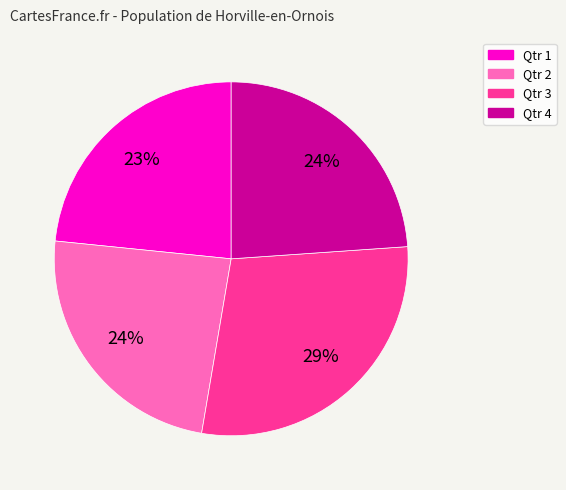

Which has a higher value, Qtr 3 or Qtr 2?

Qtr 3